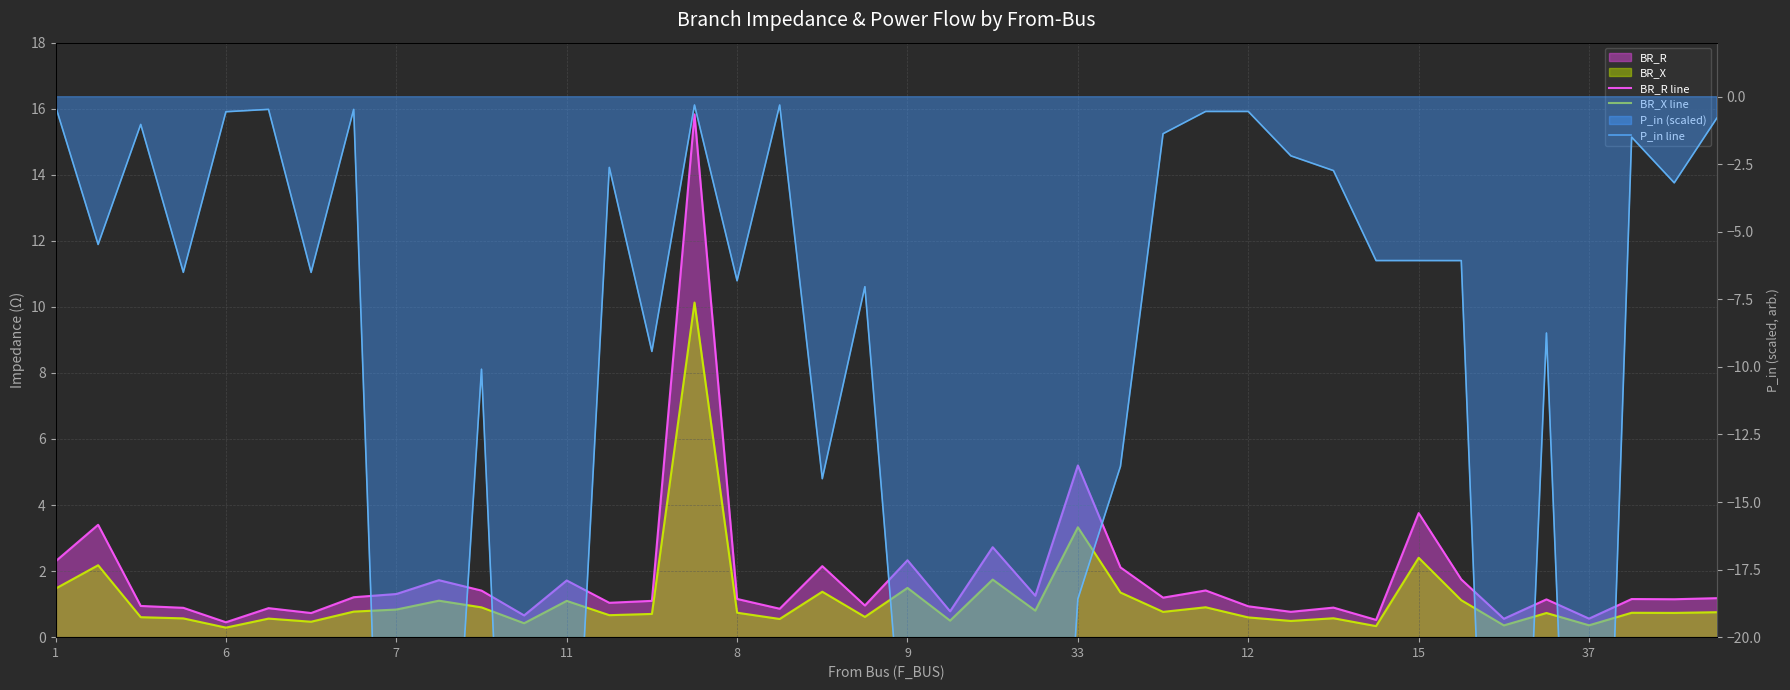

At how many categories does at least one series exceed -24?

40